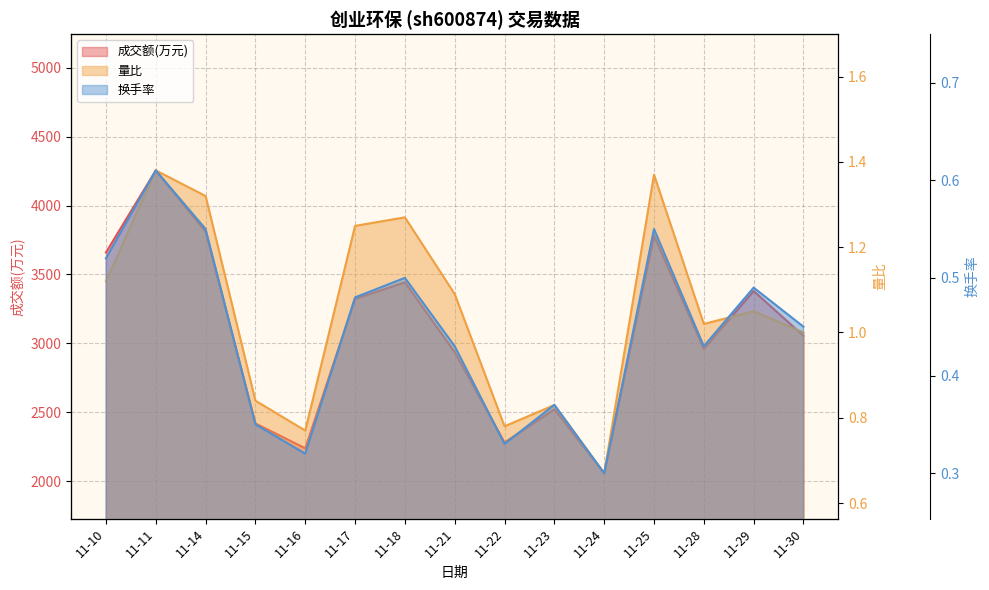

True or false: 成交额(万元) and 换手率 cross at least once.

False